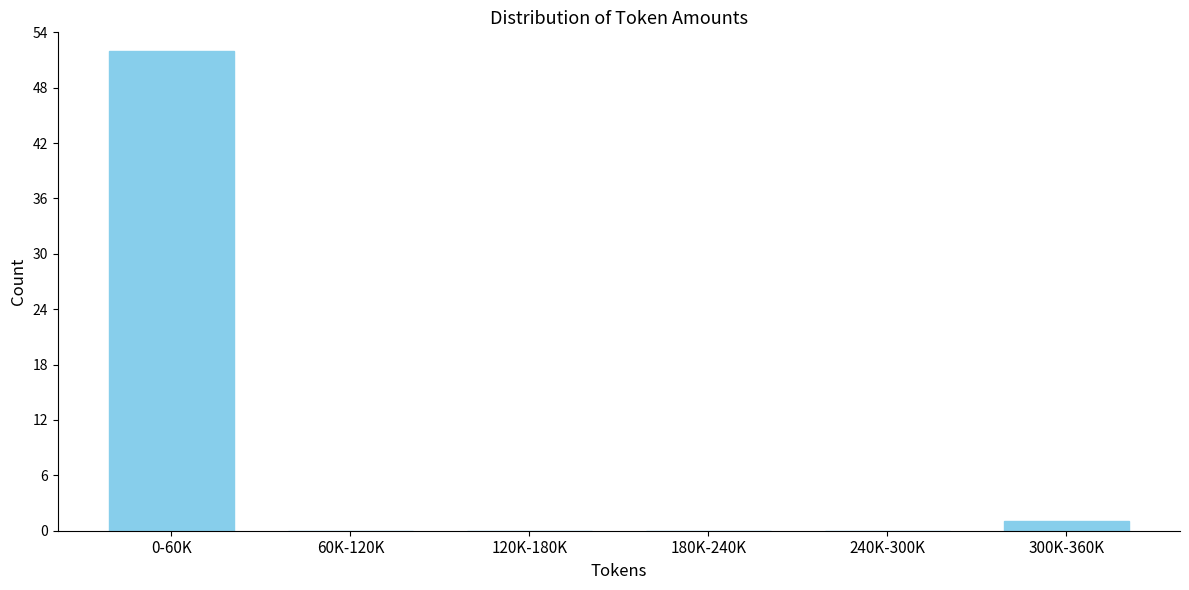

Reading left to right, transcribe all the data shown in this chart.

0-60K=52	60K-120K=0	120K-180K=0	180K-240K=0	240K-300K=0	300K-360K=1